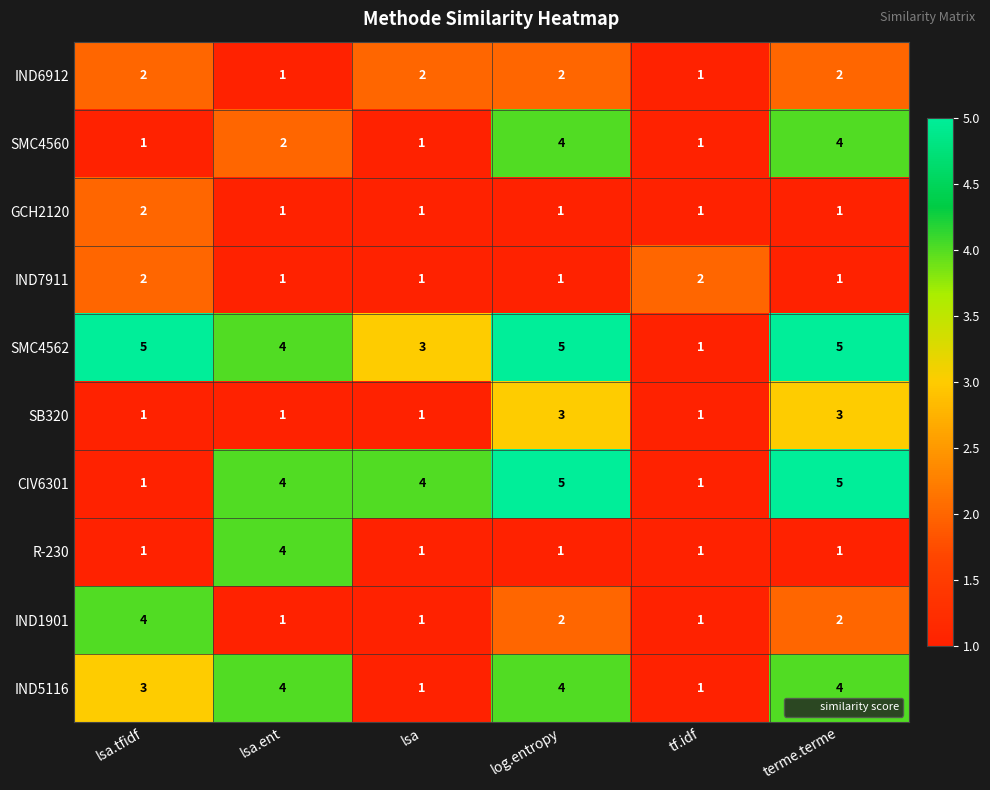

What is the greatest value displayed?

5